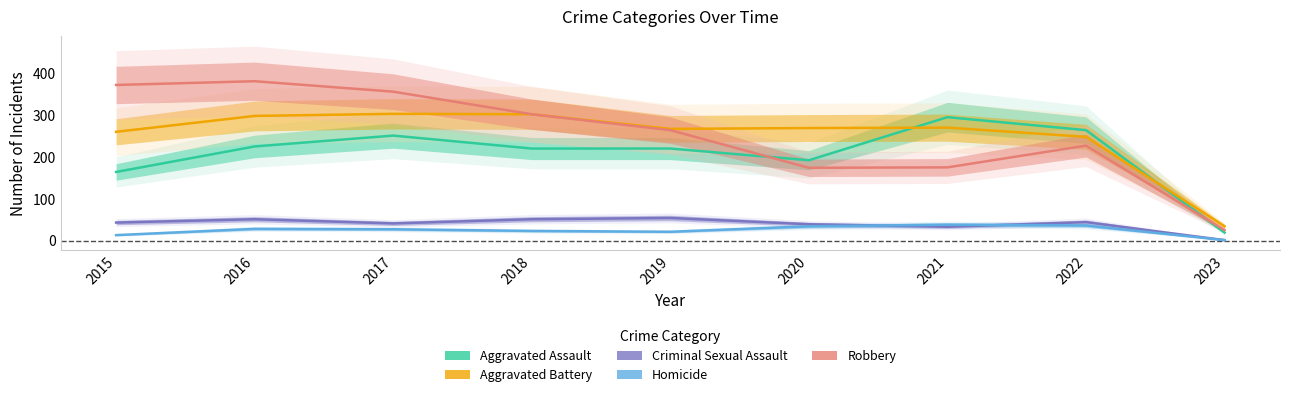

What is the total value across all series at 2016?

983